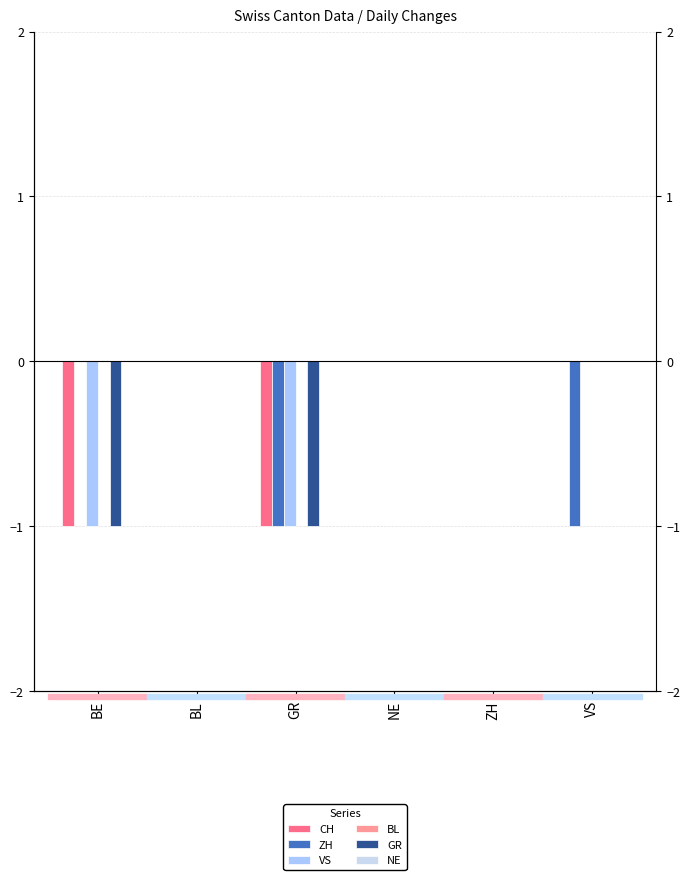

Is the value of NE at ZH greater than the value of CH at ZH?

No